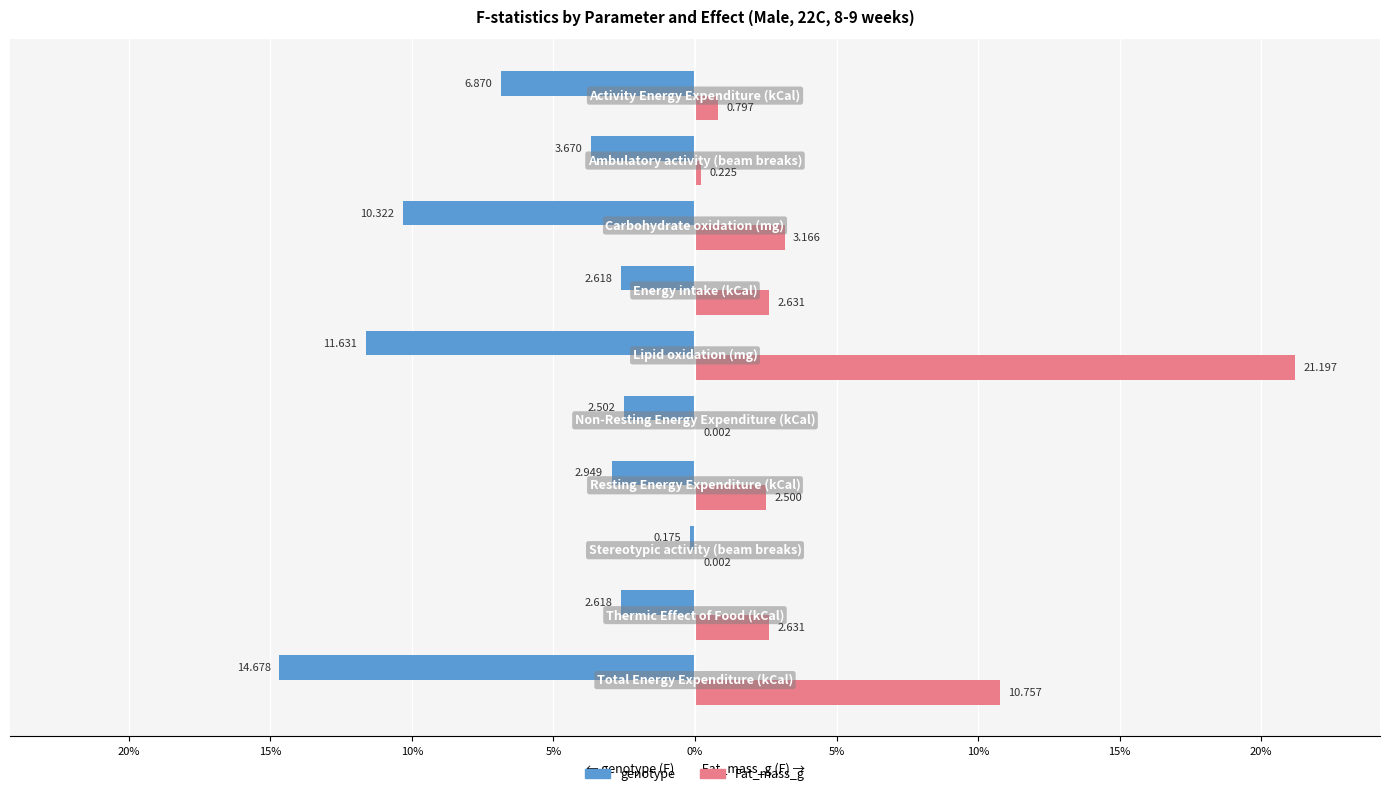

What is the sum of all genotype values?

-58.0